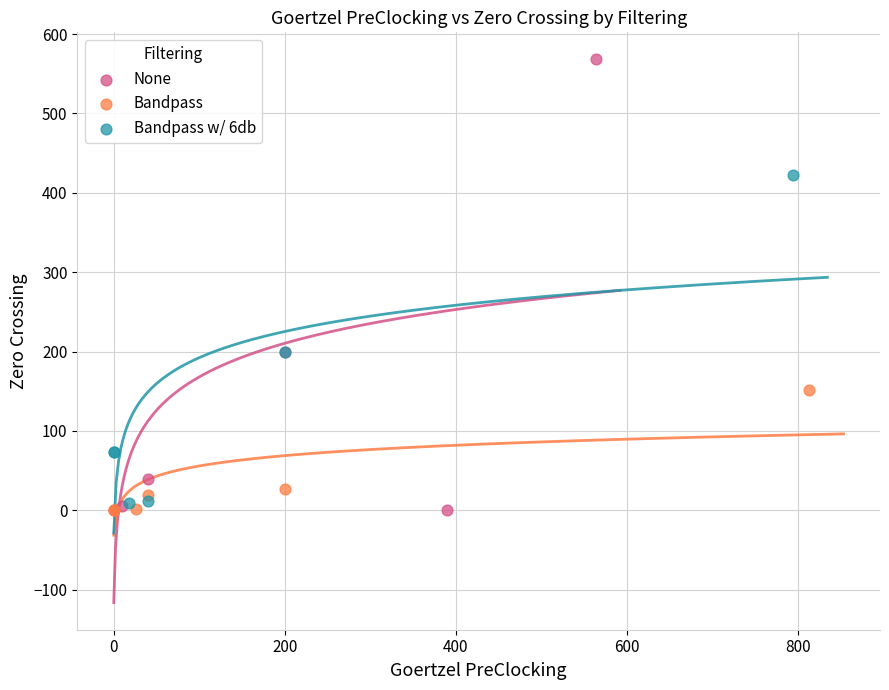

Which series has the largest Y range (max minus min)?

None